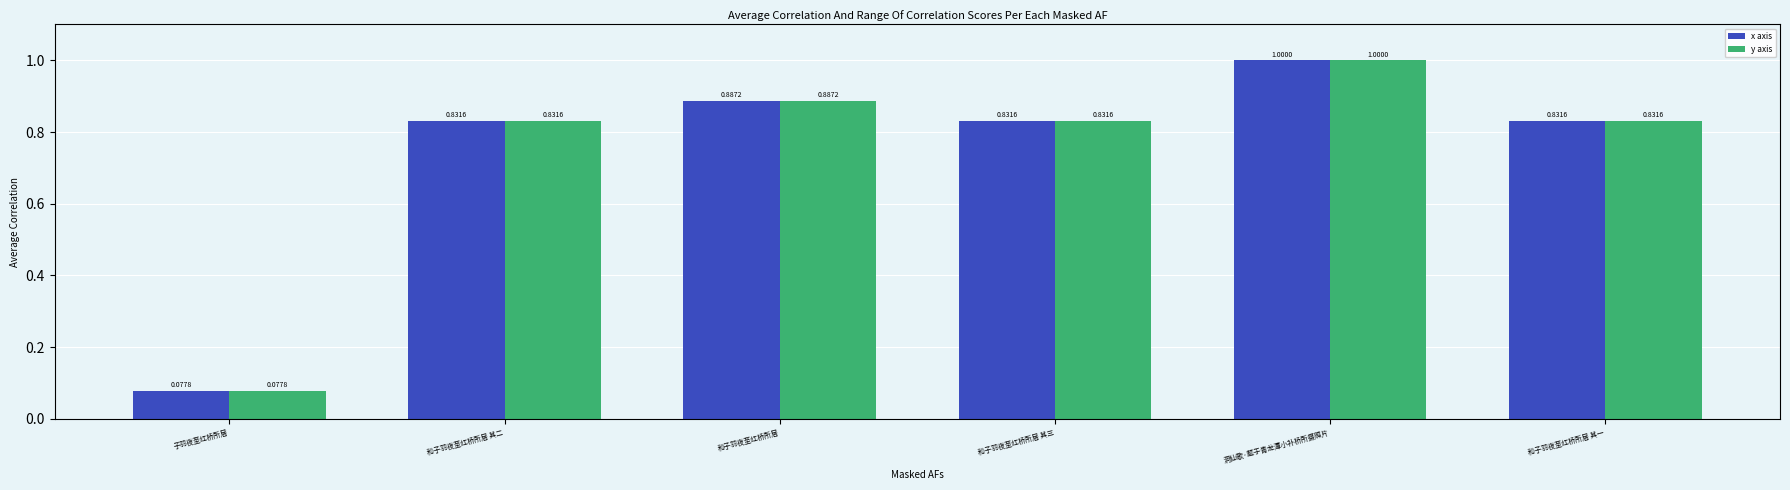

At how many categories does at least one series exceed 0?

6